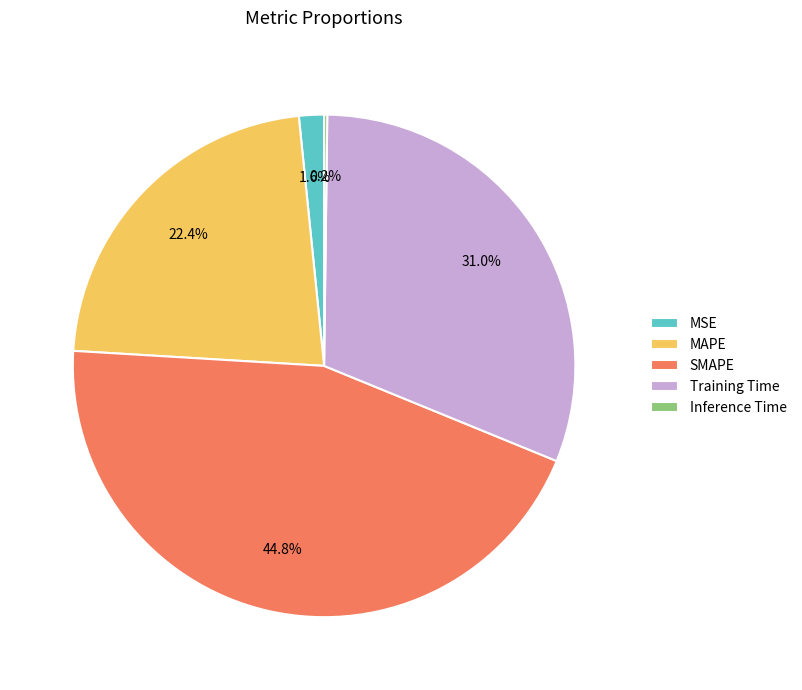

Which category has the biggest portion of the pie?

SMAPE